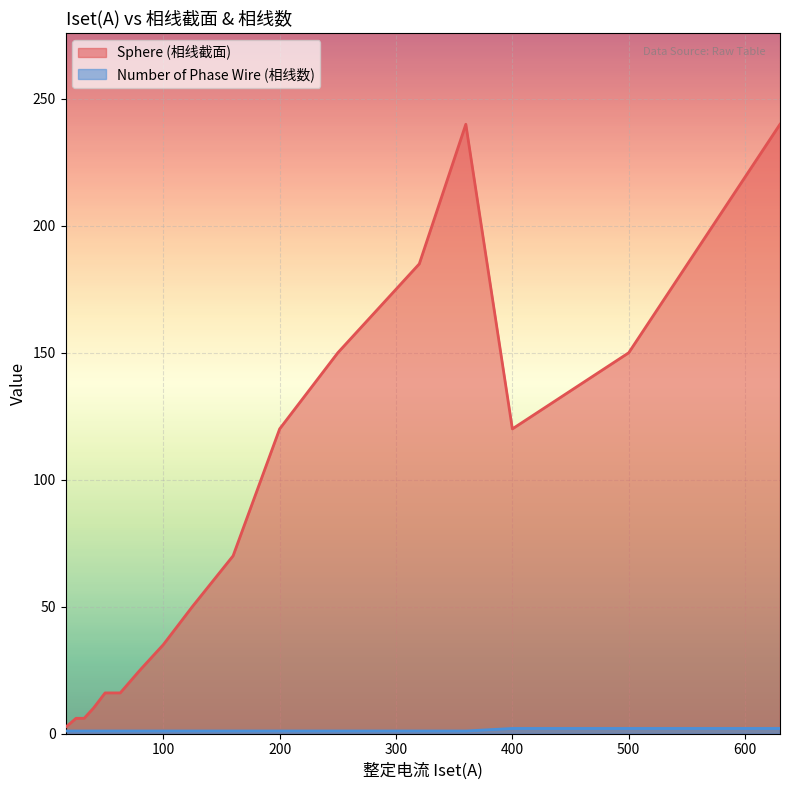

What is the sum of the Sphere (相线截面) values at 500 and 100?

185.0